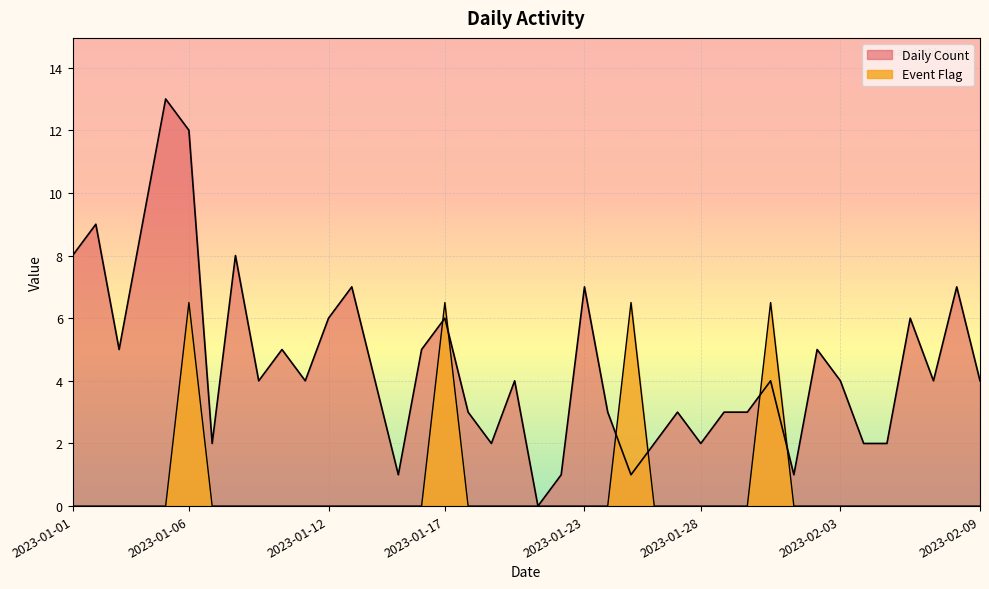

At which label is Daily Count closest to 6?

2023-01-12